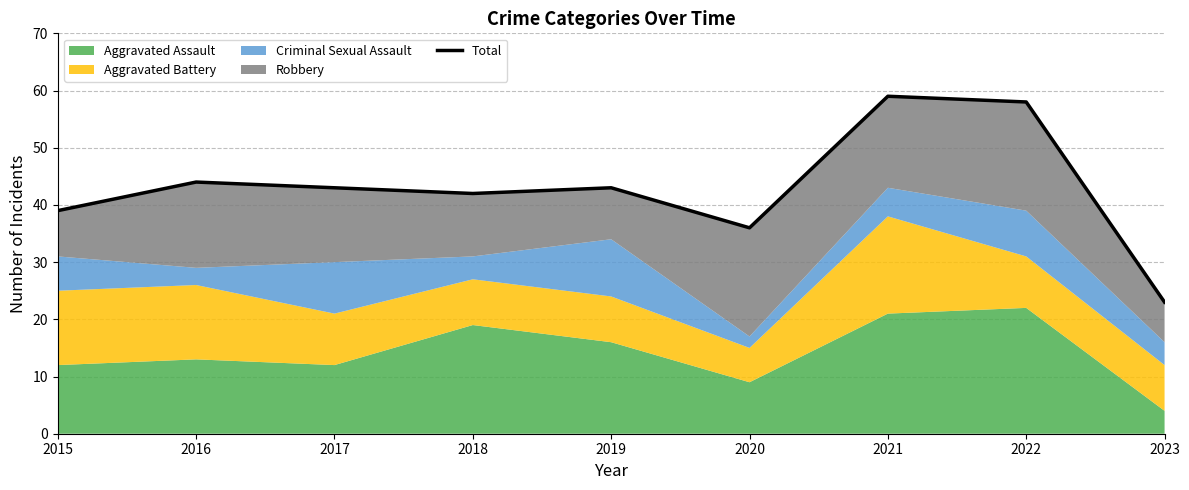

Reading right to left, list all the values displayed in this chart.

2023=23	2022=58	2021=59	2020=36	2019=43	2018=42	2017=43	2016=44	2015=39